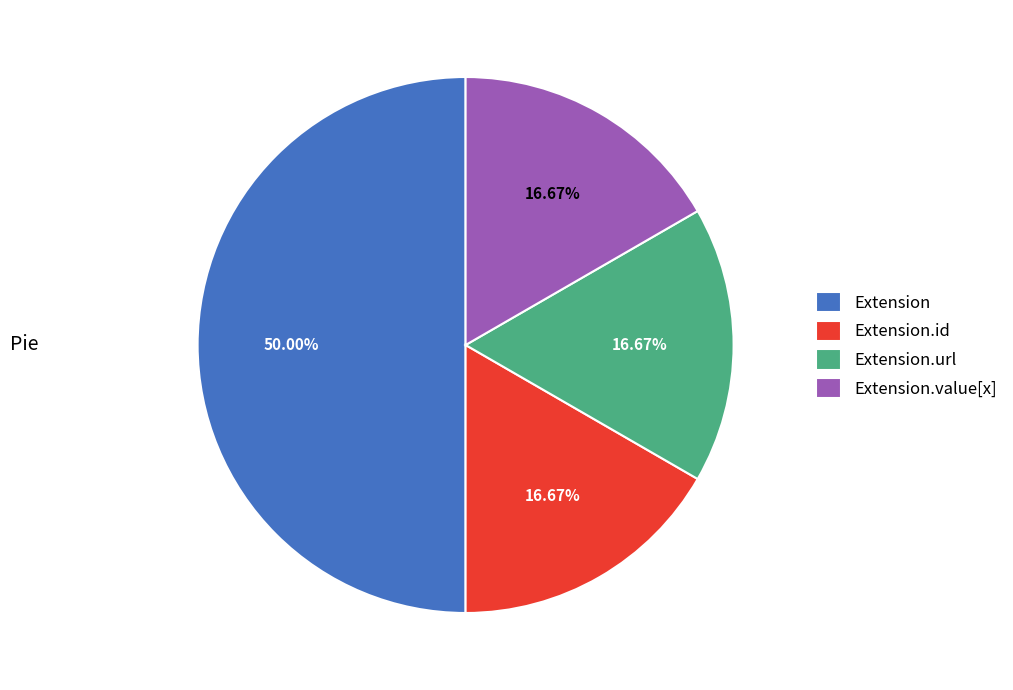

Count the number of slices in the pie.

4